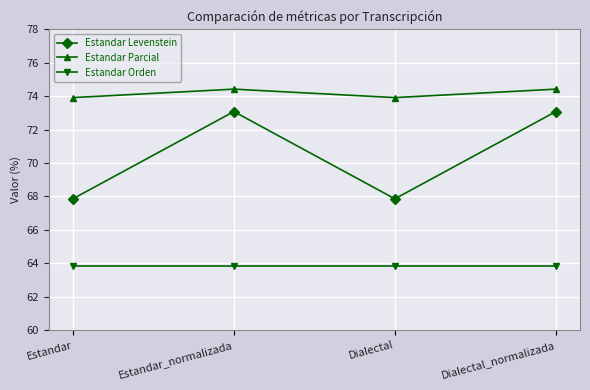

Does the chart display data point markers on the line(s)?

Yes